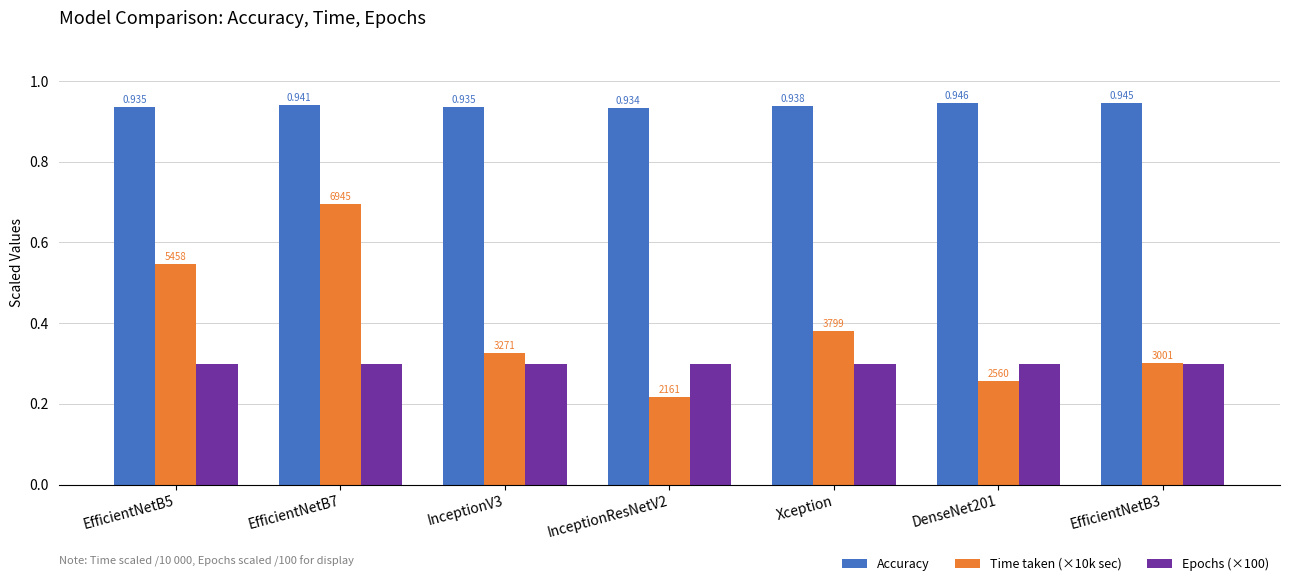

Which category has the lowest value across all series?

InceptionResNetV2